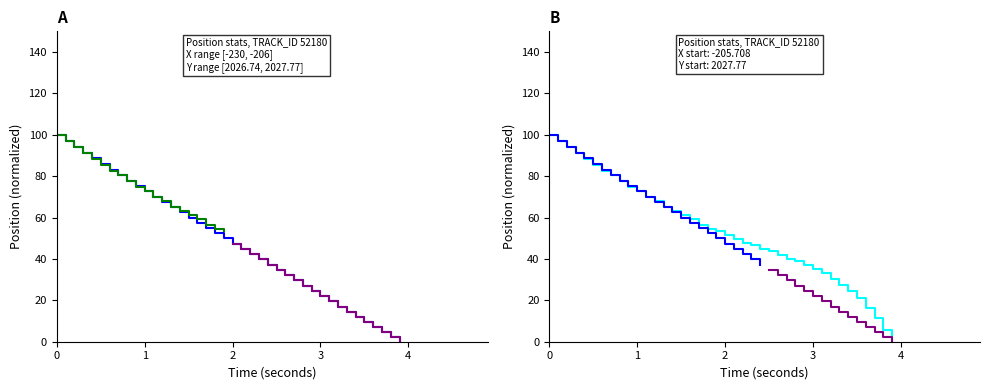

Which series ends up on top after the final intersection of X and Y?

Y